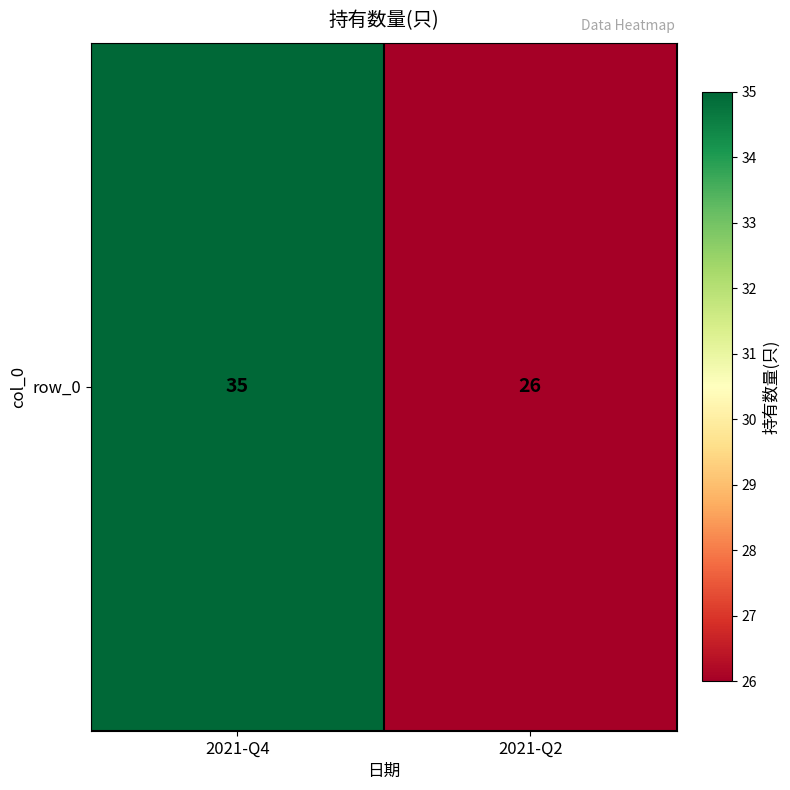

What is the difference between the values at 2021-Q4 and 2021-Q2?

9